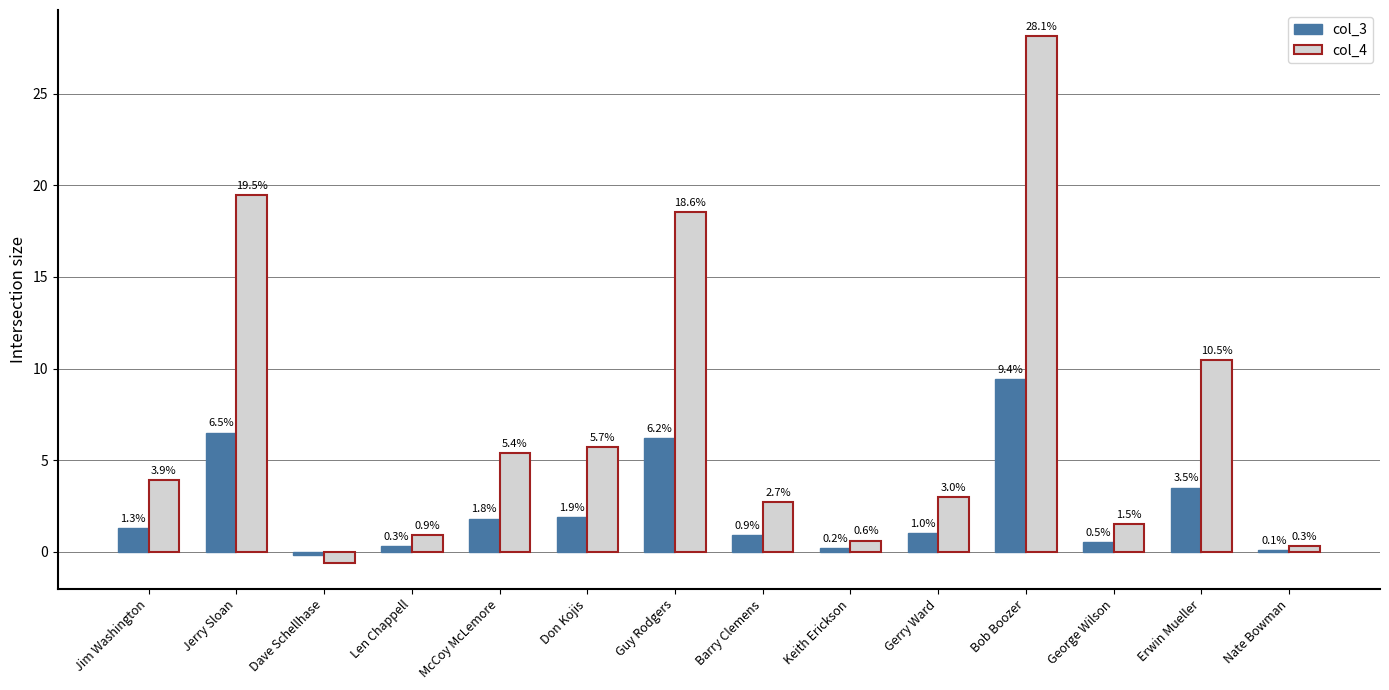

What are all the series names shown in the legend?

col_3, col_4